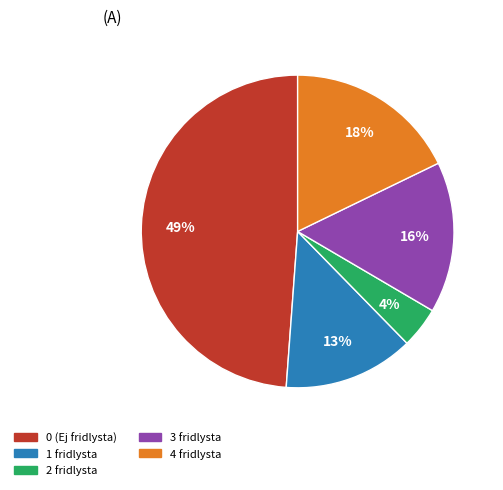

To the nearest percent, what is the average slice percentage?

20%